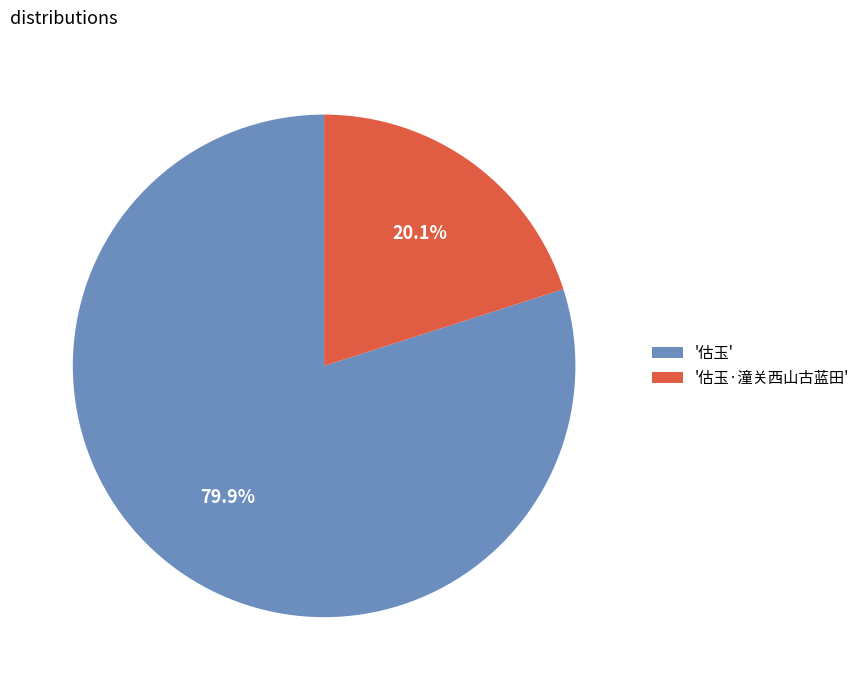

What percentage do '估玉' and '估玉·潼关西山古蓝田' together represent?

100.0%